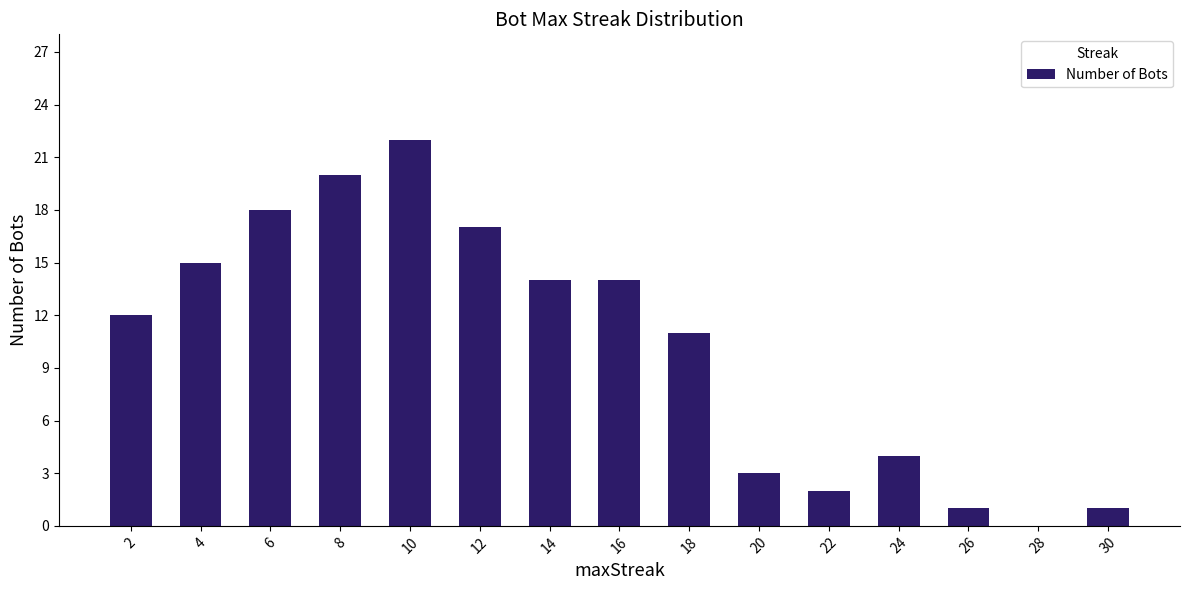

Approximately how many times larger is the value at 10 compared to 26?

22.0